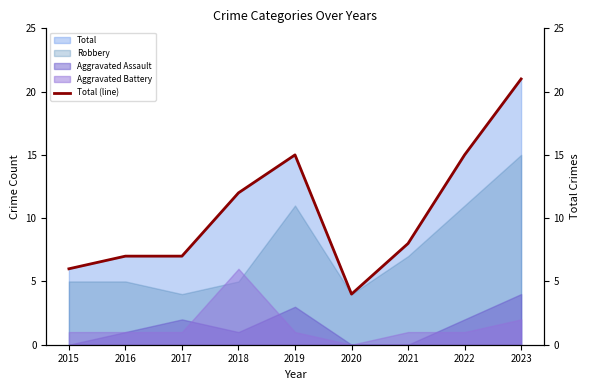

List the labels in order of value, largest first.

2023, 2019, 2022, 2018, 2021, 2016, 2017, 2015, 2020